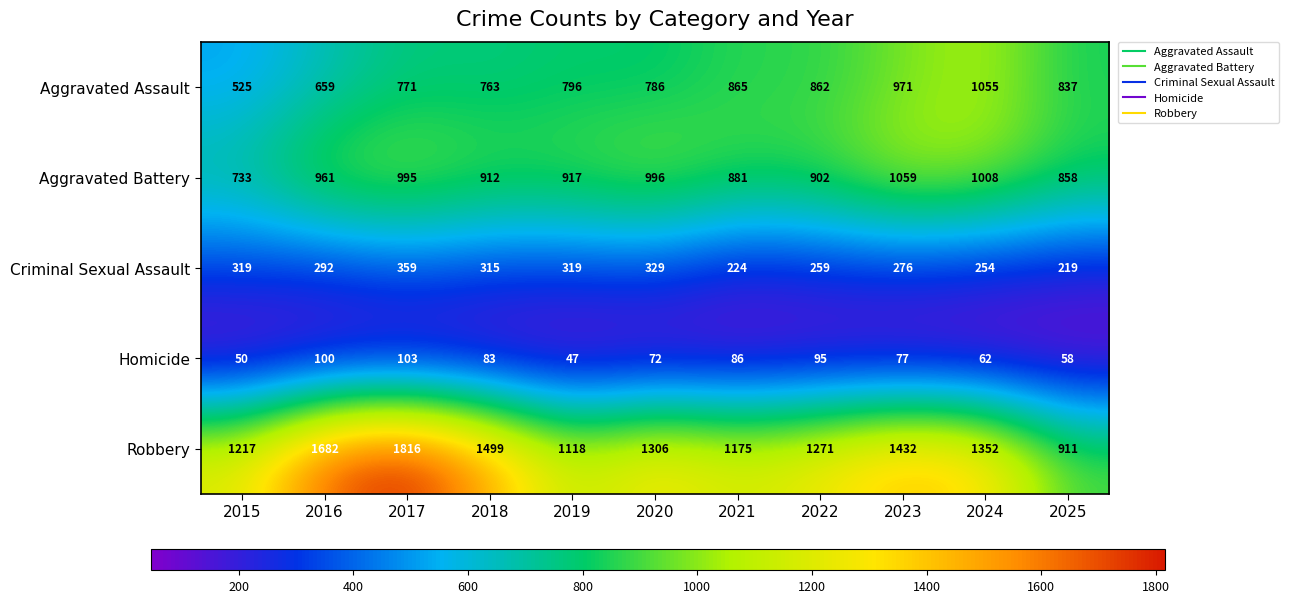

List the series in order of their peak value, highest first.

Robbery, Aggravated Battery, Aggravated Assault, Criminal Sexual Assault, Homicide